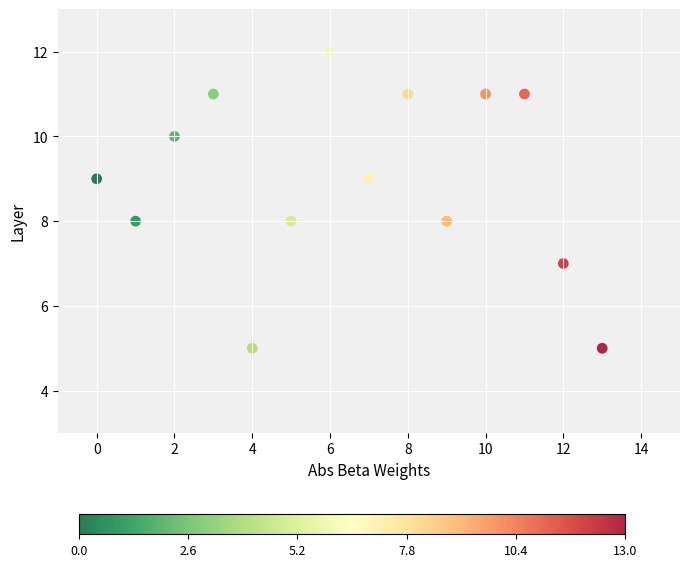

What is the range of Y values (max minus min)?

7